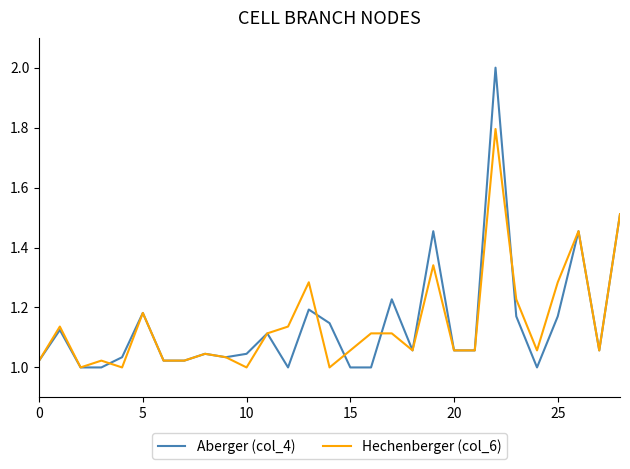

What is the maximum value for Aberger (col_4)?

2.0